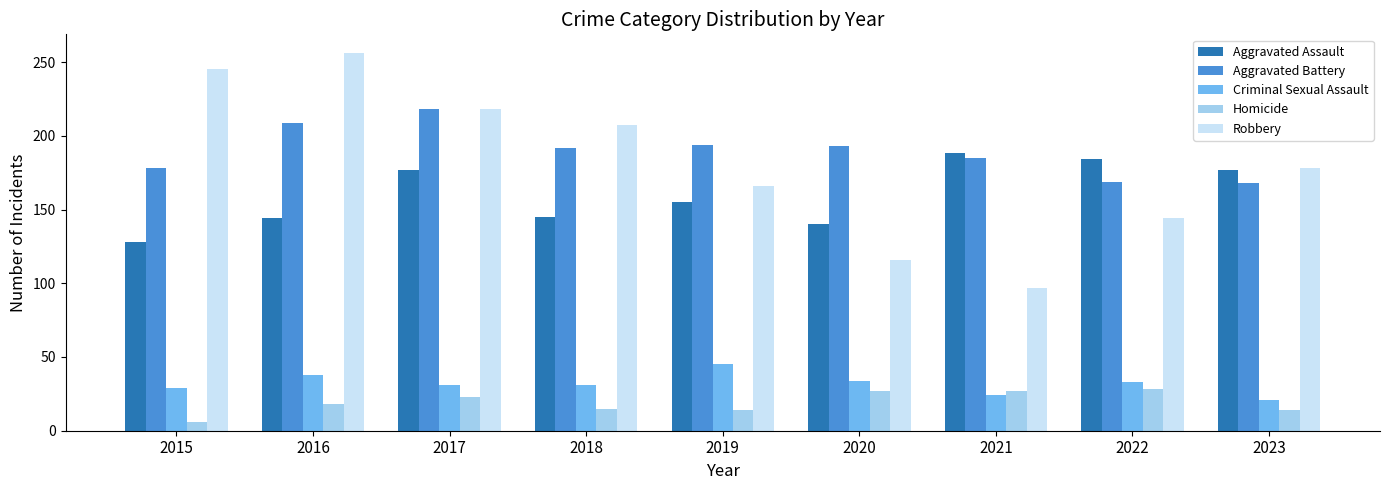

Rank the series by their maximum value, from highest to lowest.

Robbery, Aggravated Battery, Aggravated Assault, Criminal Sexual Assault, Homicide